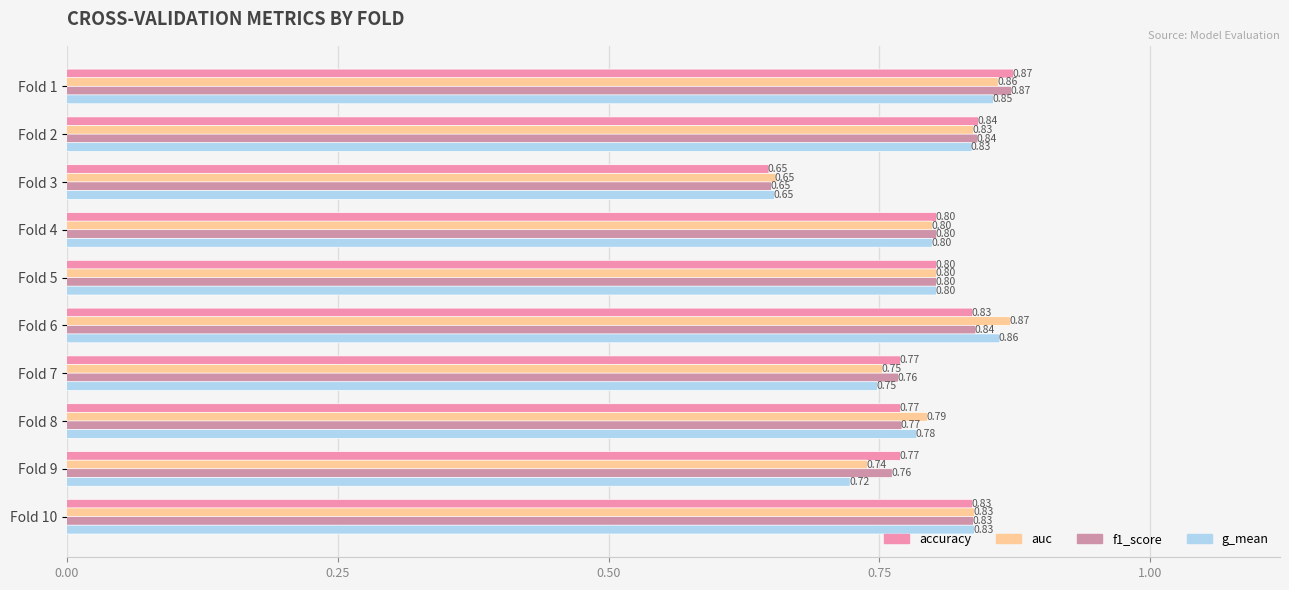

Reading left to right, extract all data points from this chart.

accuracy: 0.9	0.8	0.6	0.8	0.8	0.8	0.8	0.8	0.8	0.8
auc: 0.9	0.8	0.7	0.8	0.8	0.9	0.8	0.8	0.7	0.8
f1_score: 0.9	0.8	0.6	0.8	0.8	0.8	0.8	0.8	0.8	0.8
g_mean: 0.9	0.8	0.7	0.8	0.8	0.9	0.7	0.8	0.7	0.8